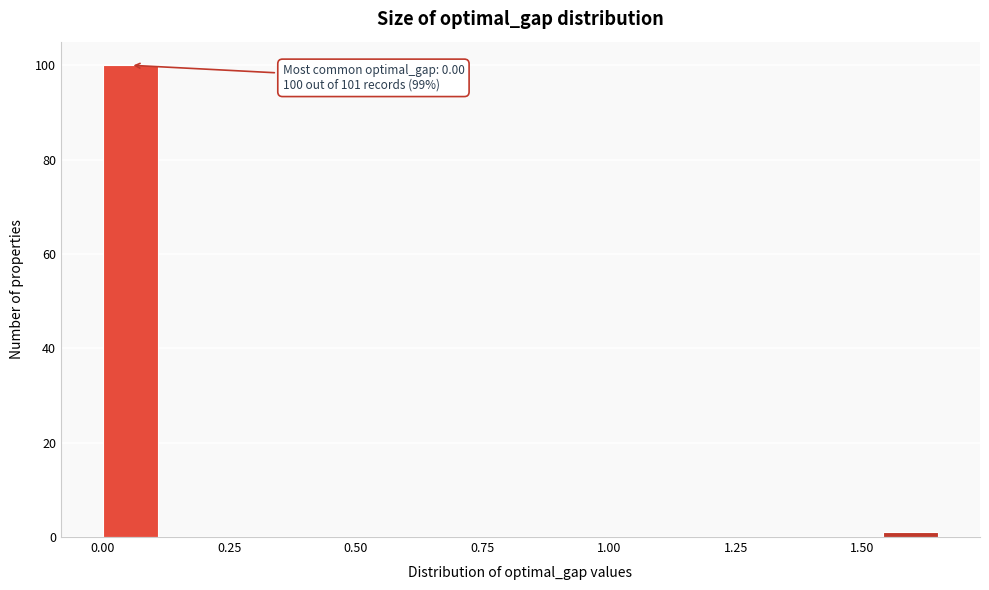

Read against the x-axis, roughly where is the centre of the tallest bar?

0.05